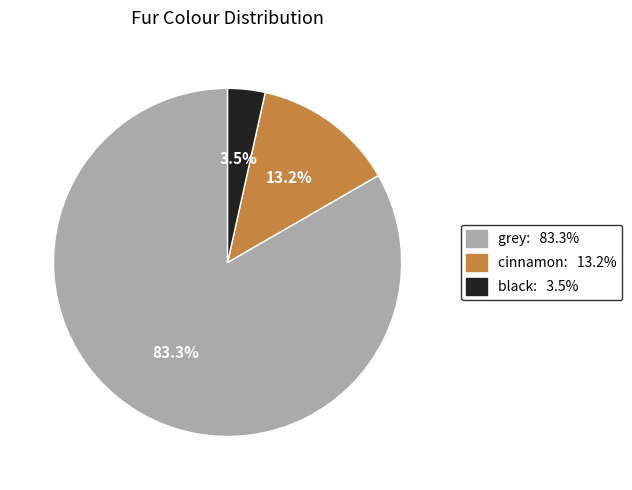

To the nearest percent, what is the average slice percentage?

33%